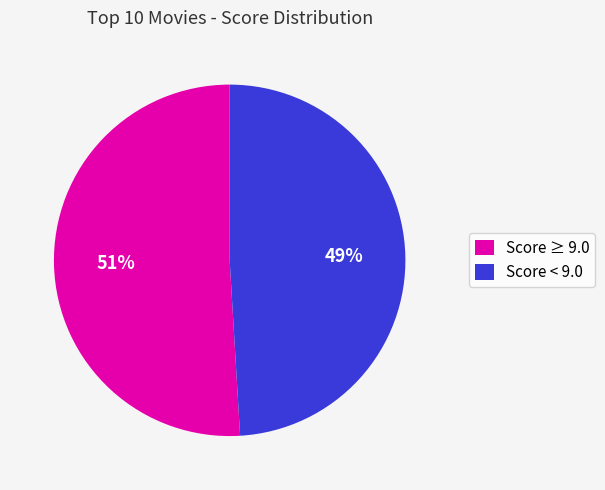

Which has a higher value, Score ≥ 9.0 or Score < 9.0?

Score ≥ 9.0